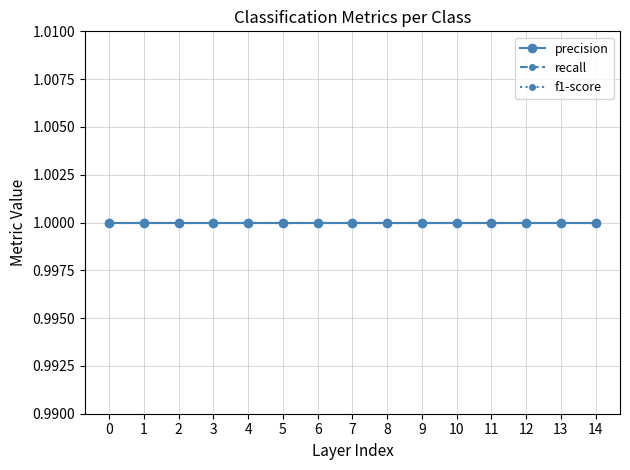

The precision series shows 1 at 3. True or false?

True